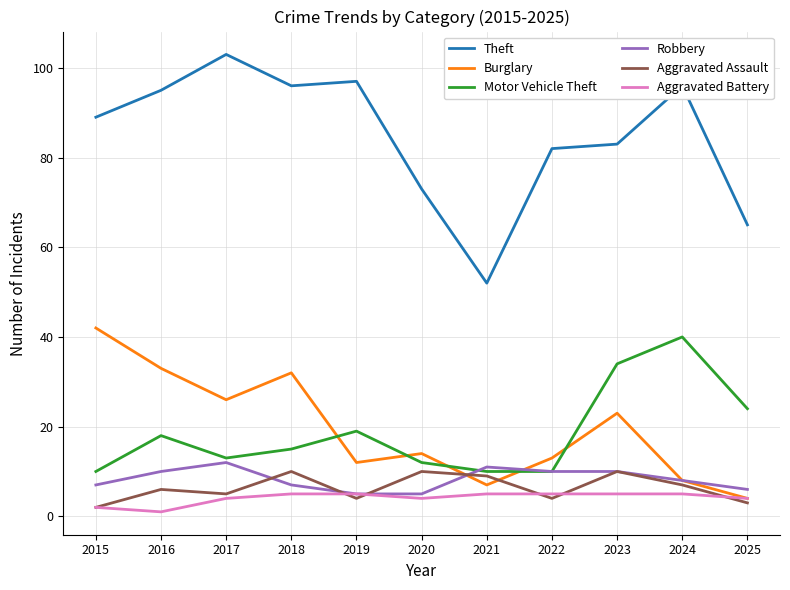

True or false: Theft and Motor Vehicle Theft cross at least once.

False